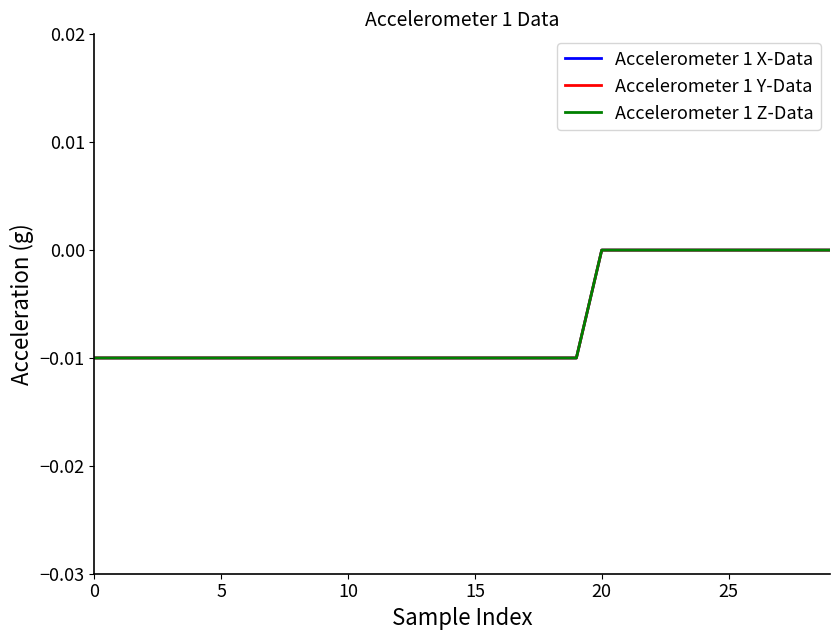

At which label is Accelerometer 1 X-Data closest to 0?

20